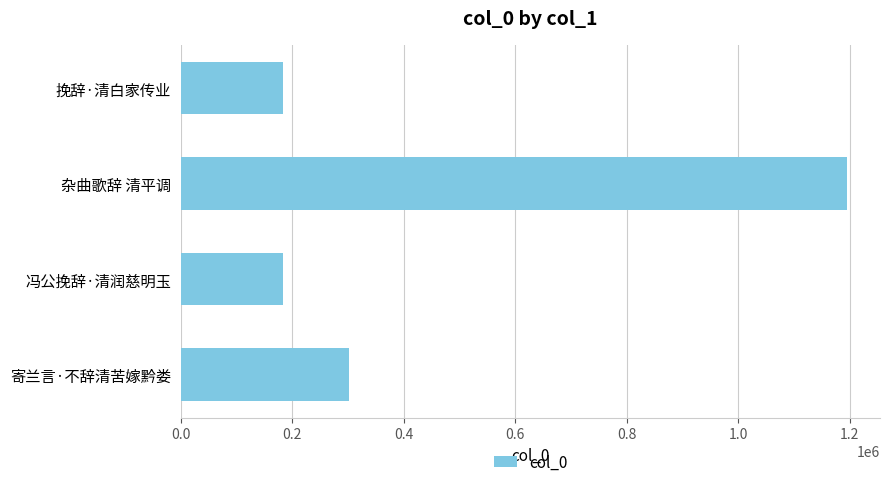

What is the sum of all values?

1863679